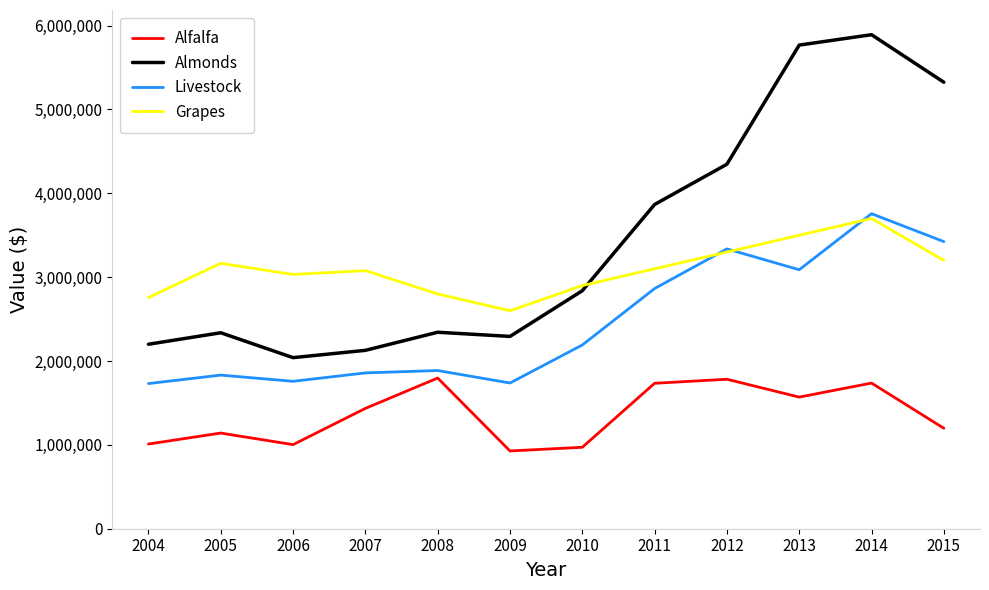

What is the difference between the maximum and minimum values in the Alfalfa series?

869536